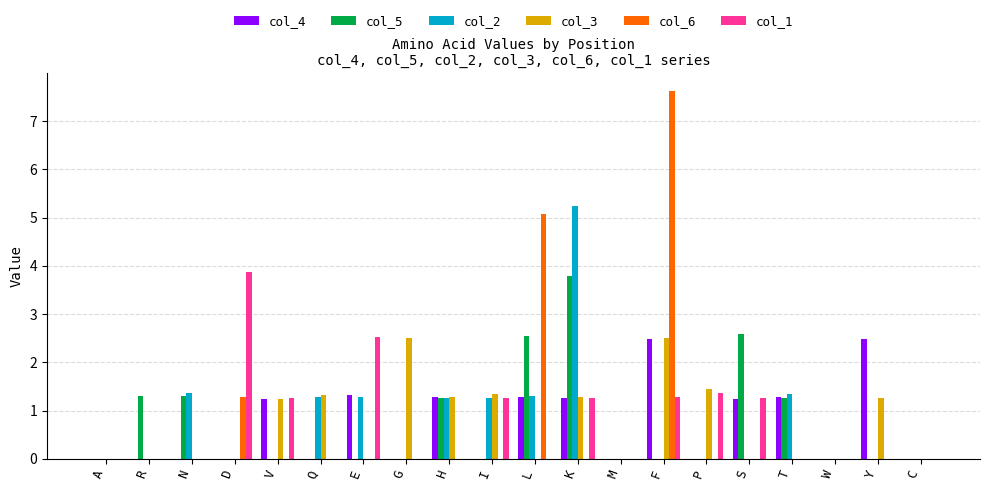

At which category does the chart reach its peak across all series?

F